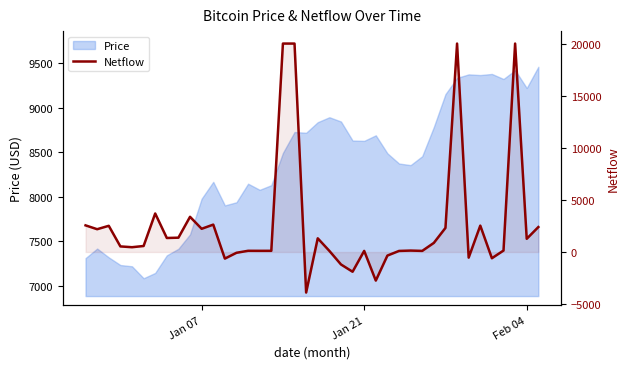

Does the chart have visible grid lines?

No